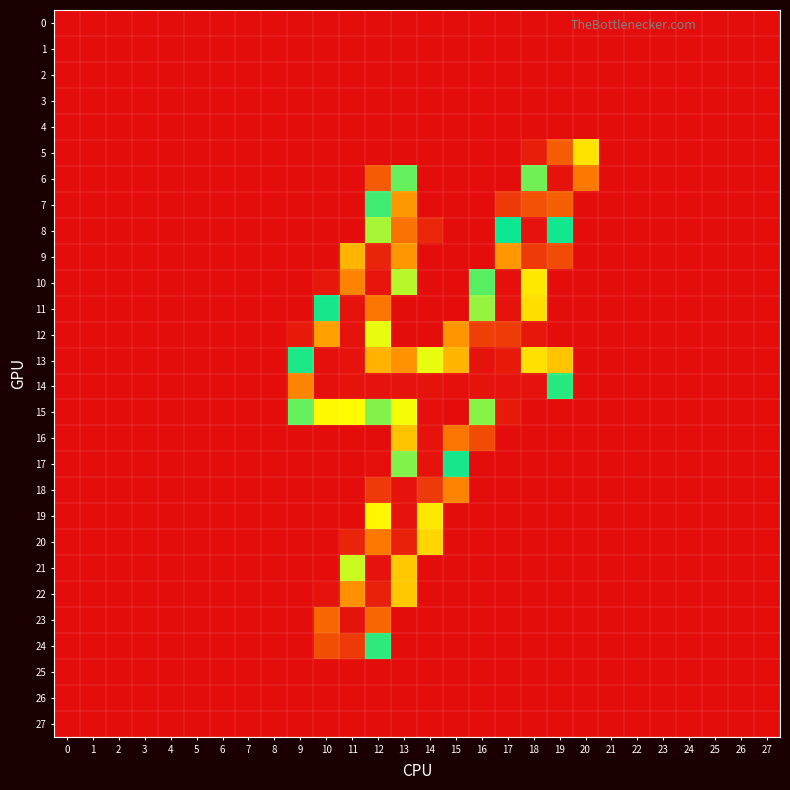

What is the total value across all series at 15?

1136